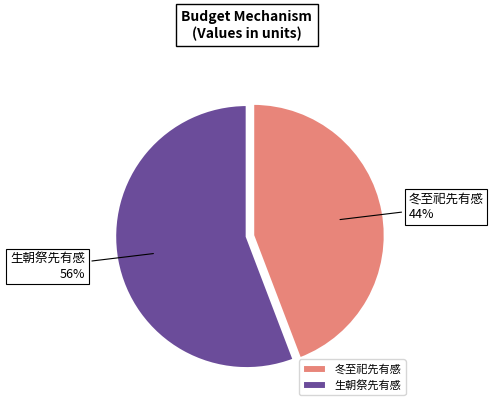

Which has a higher value, 生朝祭先有感 or 冬至祀先有感?

生朝祭先有感